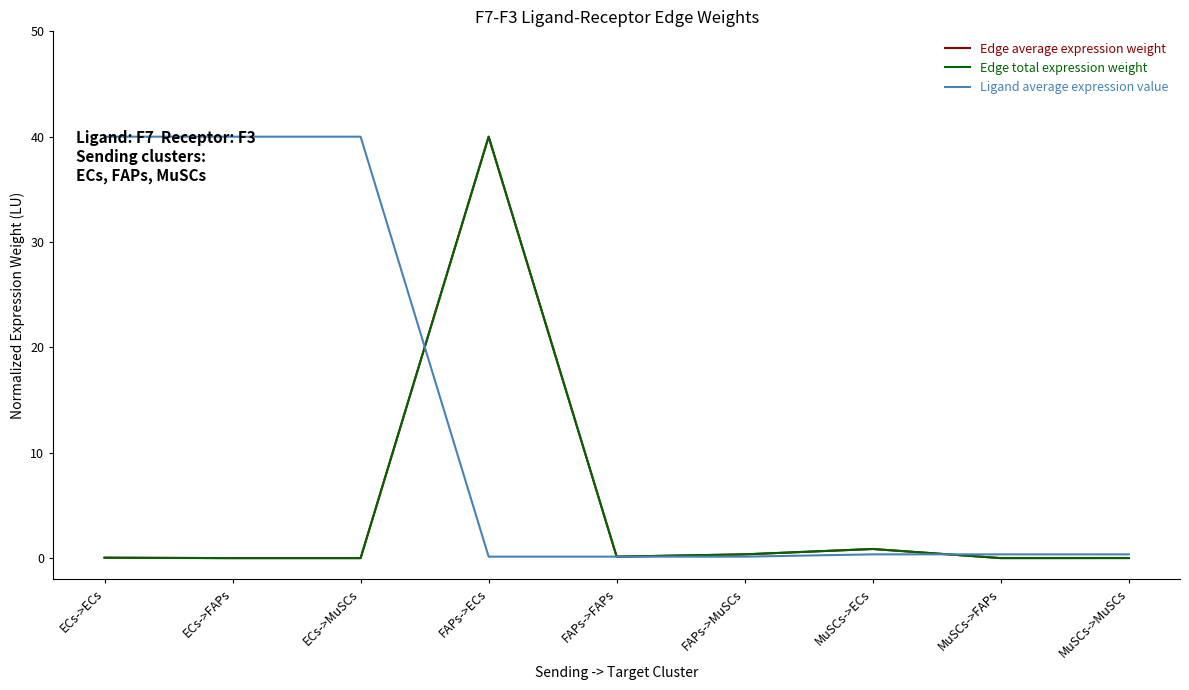

The value of Ligand average expression value at MuSCs->ECs is 0.4. True or false?

True